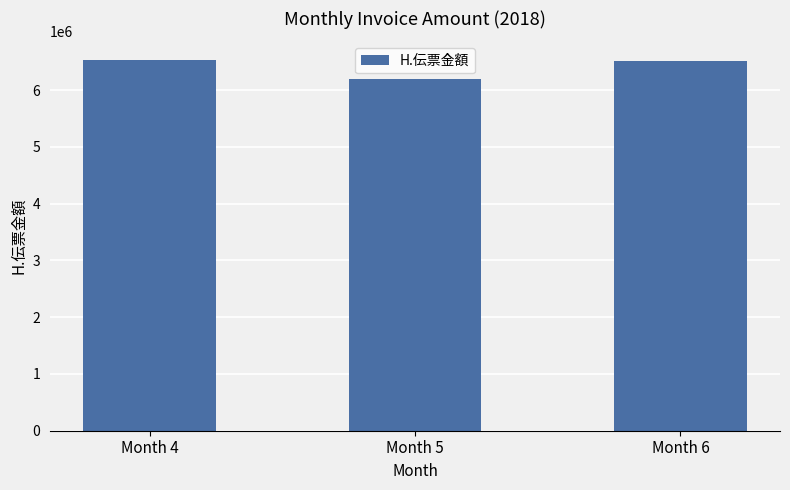

Approximately how many times larger is the value at Month 4 compared to Month 5?

1.1